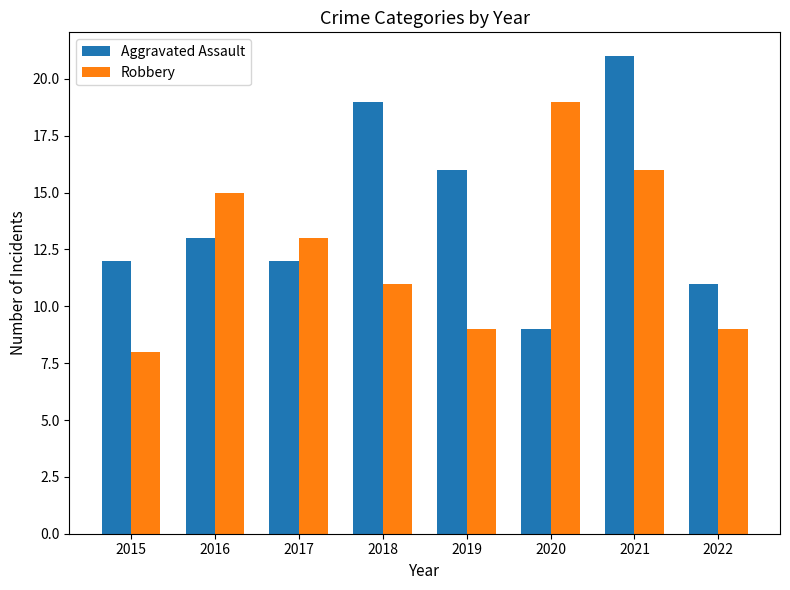

How many distinct data groups are displayed?

2